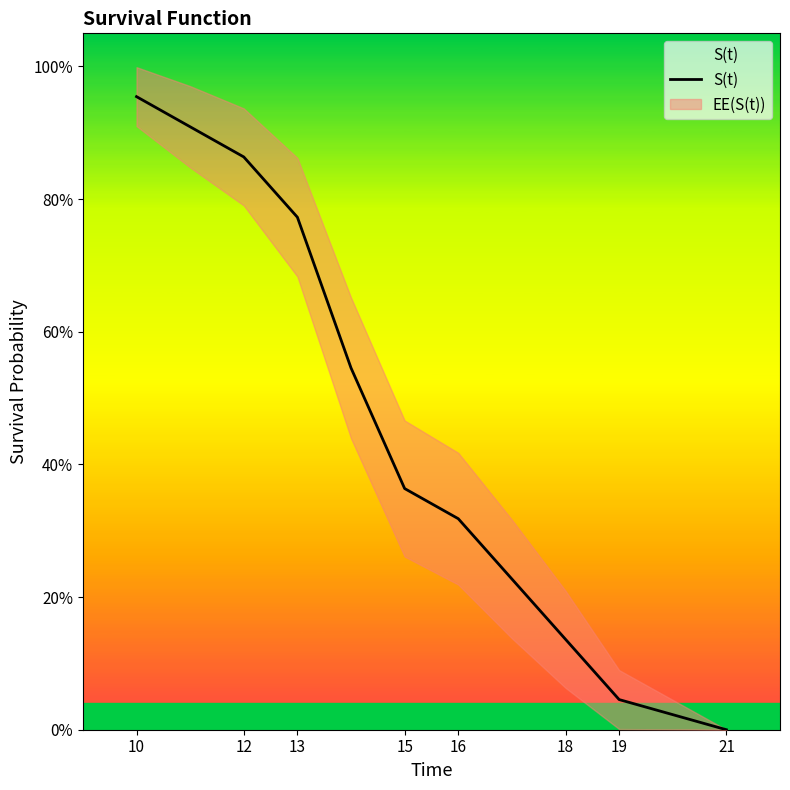

Read the value at 10.

1.0